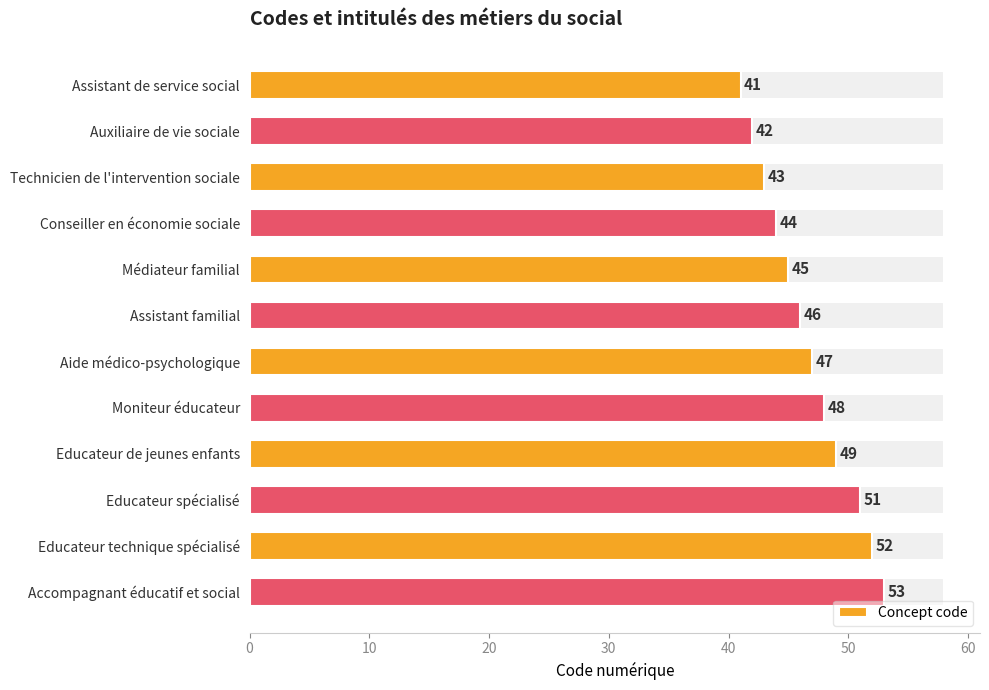

The value at Technicien de l'intervention sociale is 71. True or false?

False